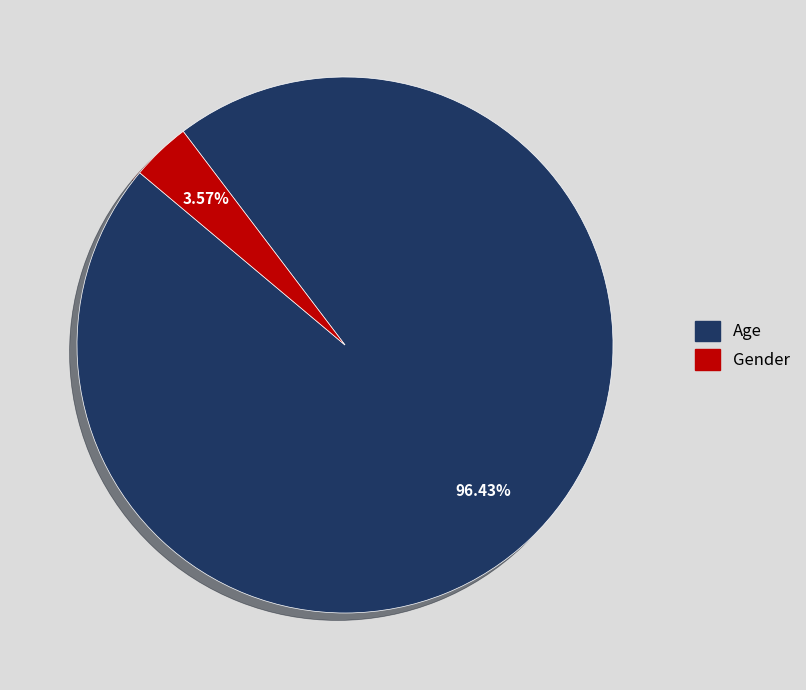

What percentage is the Age slice, to the nearest percent?

96%